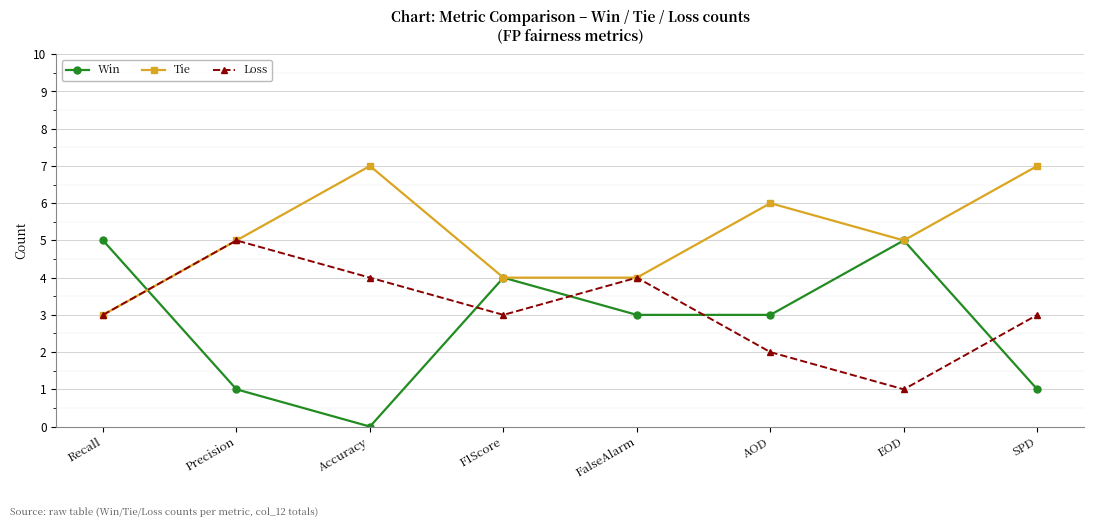

How many lines are shown in the chart?

3